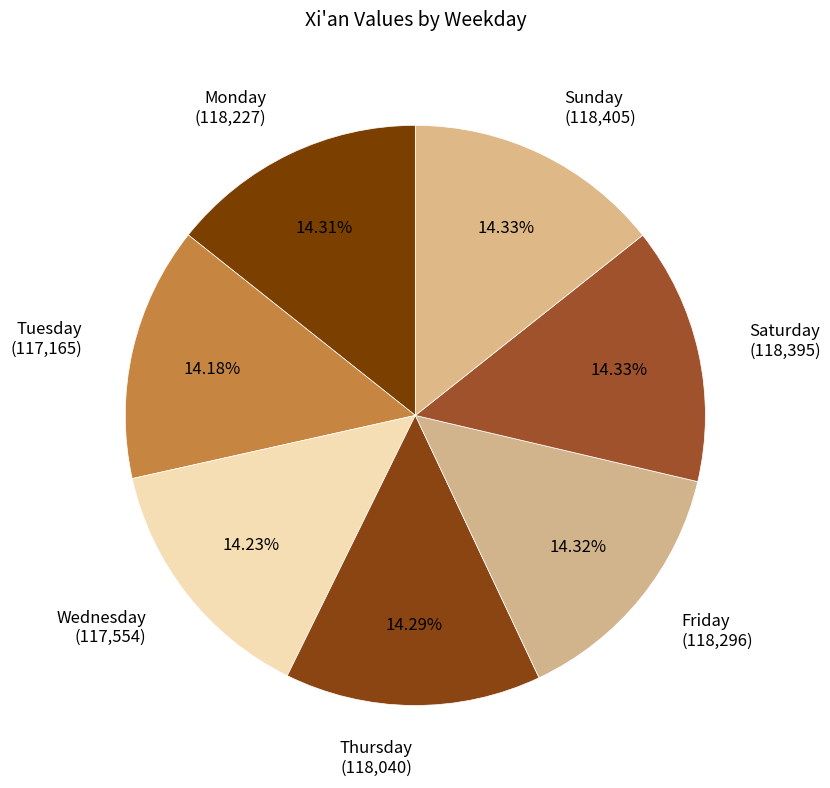

To the nearest percent, what is the average slice percentage?

14%